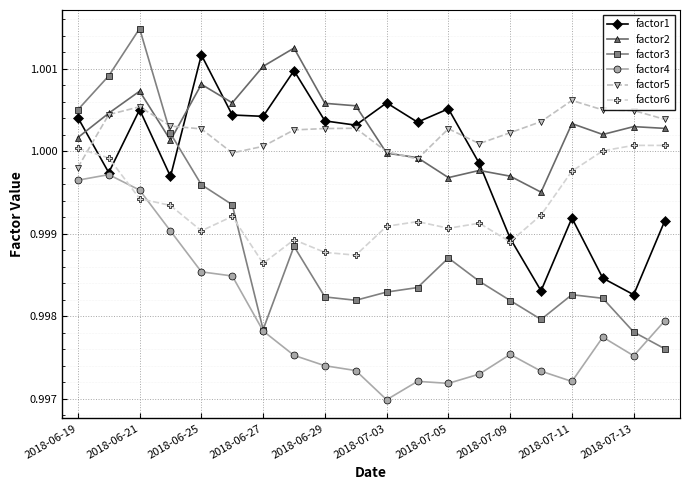

True or false: factor1 has more than 1 points higher than both neighbors.

True